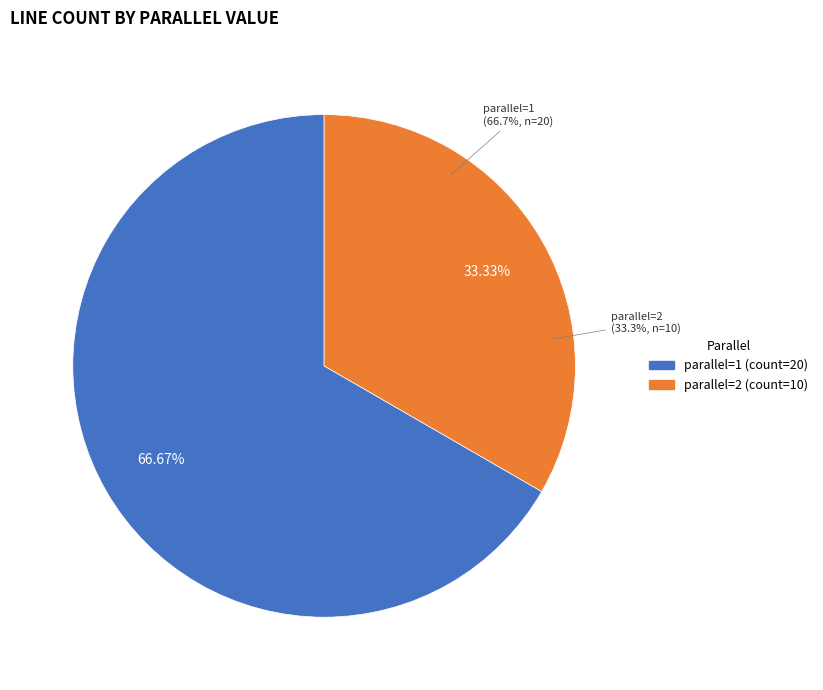

Which slice is the smallest?

parallel=2